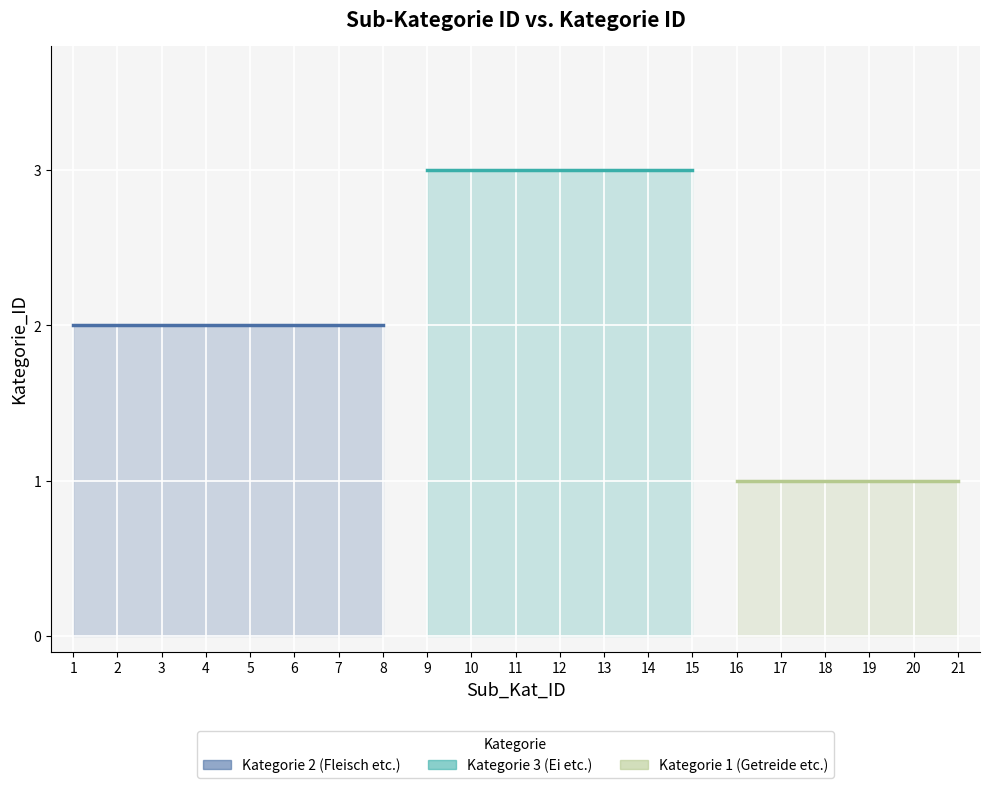

The Kategorie 1 (Getreide etc.) series shows 1 at 20. True or false?

True